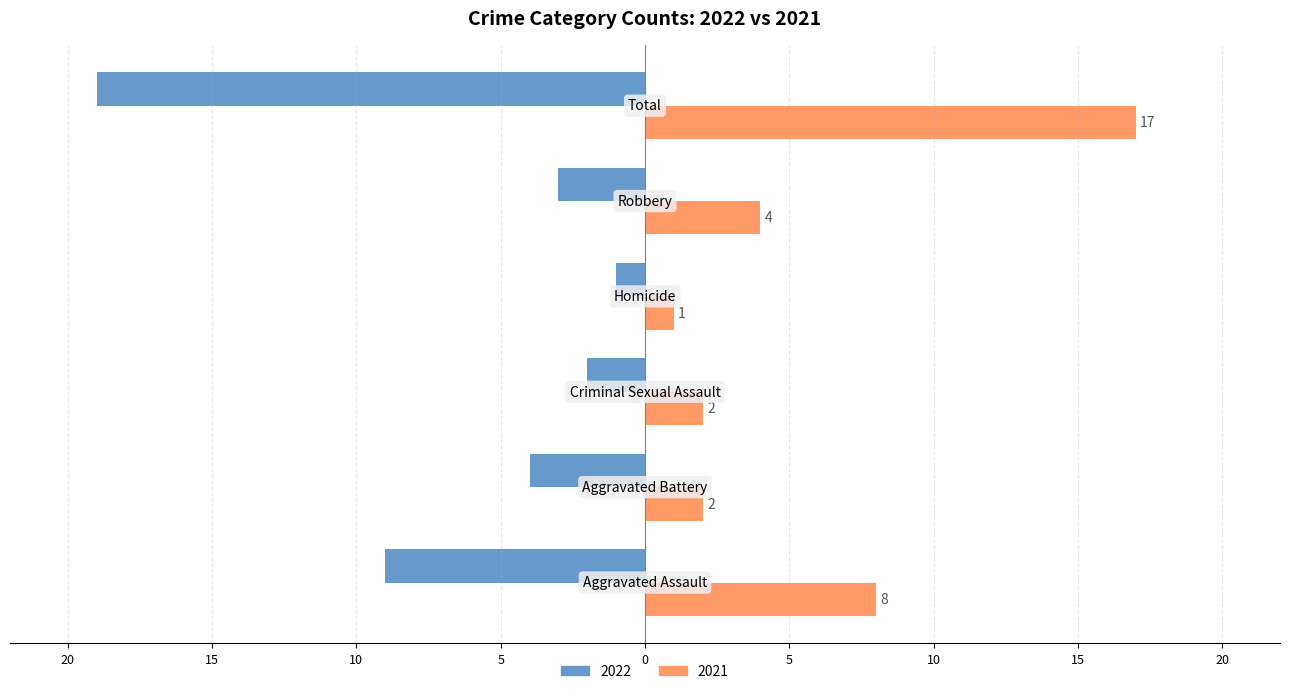

What are all the series names shown in the legend?

2022, 2021